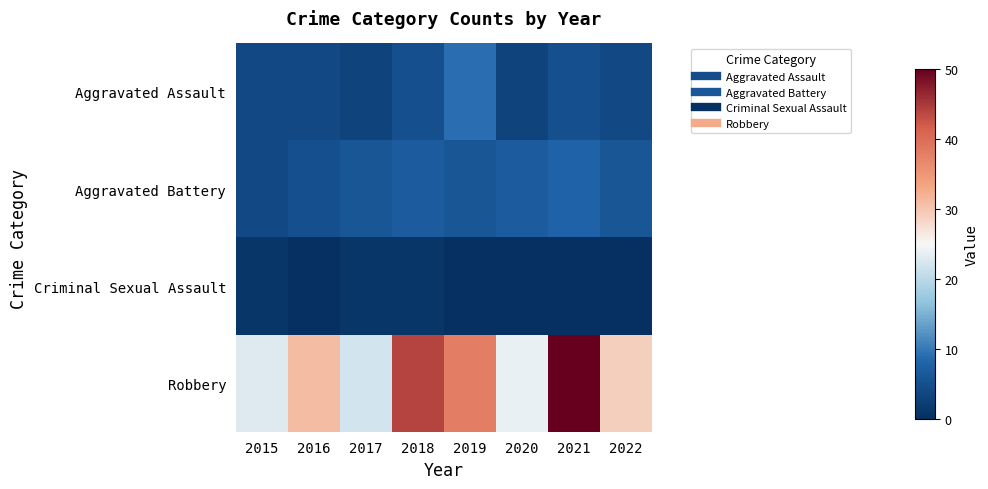

What is the difference between the highest and lowest values at 2022?

29